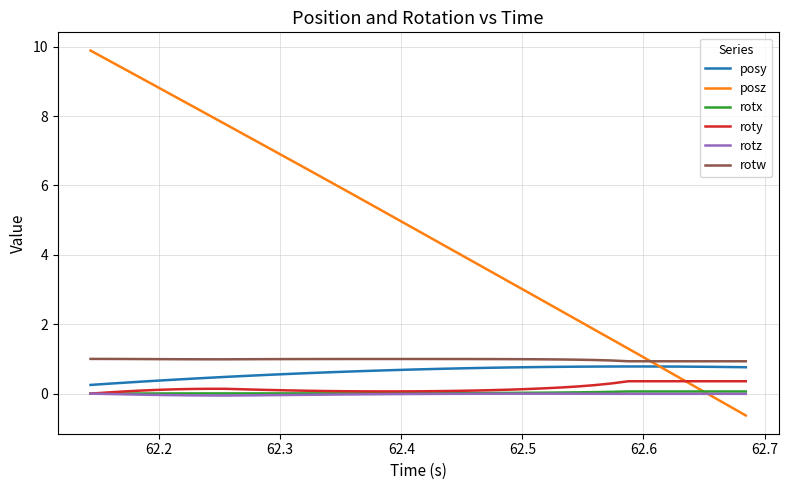

Which series has the largest total across all categories?

posz